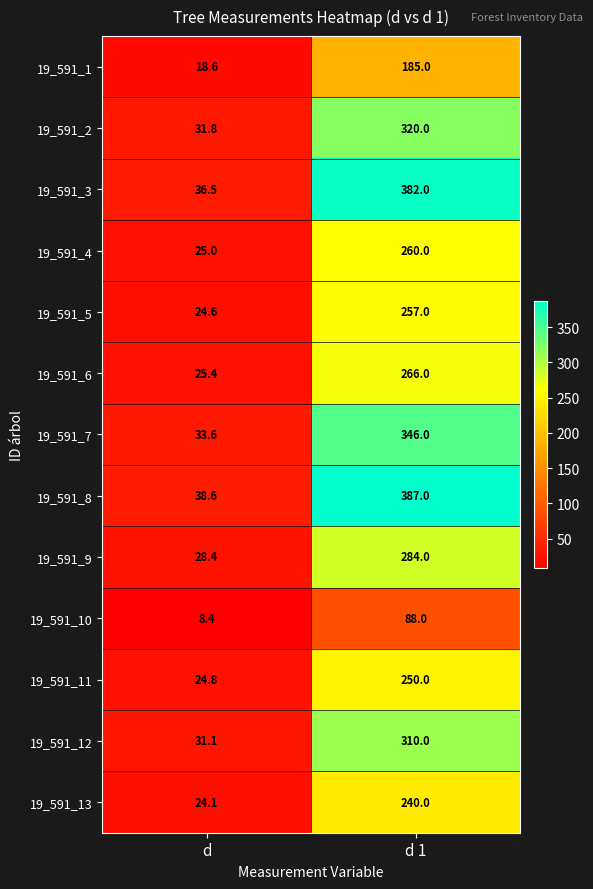

What is the spread (max minus min) of values at d 1?

299.0